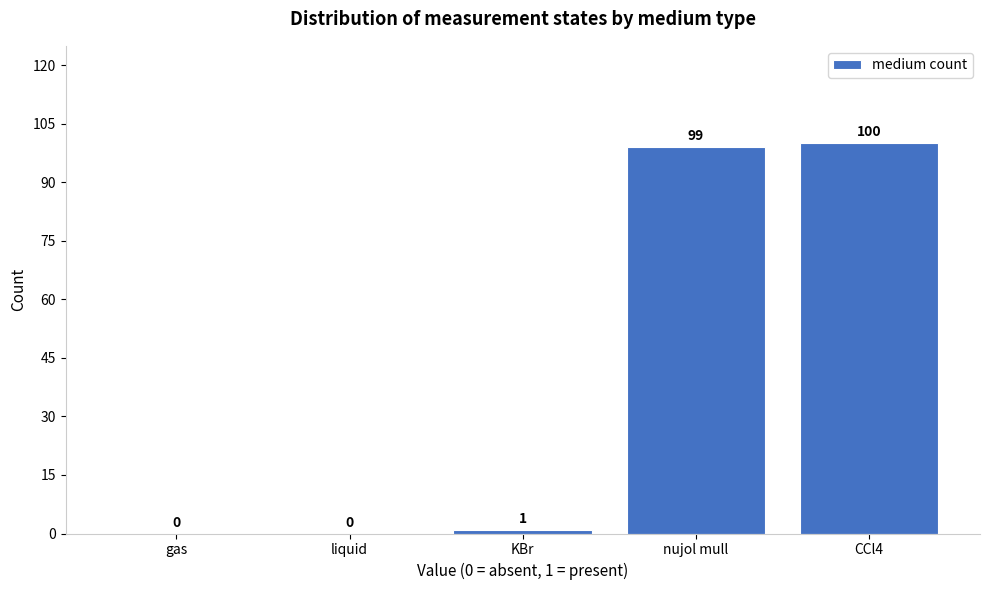

Reading left to right, extract all data points from this chart.

gas=0	liquid=0	KBr=1	nujol mull=99	CCl4=100